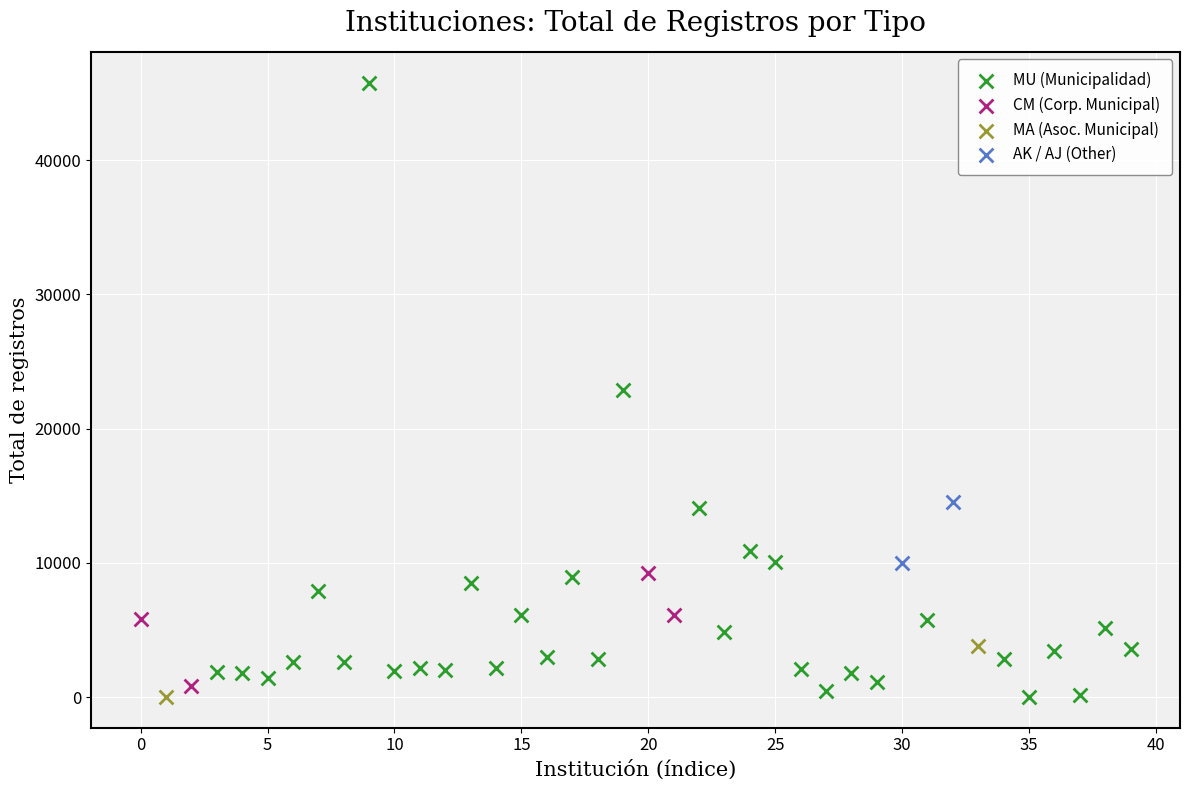

Which series has the largest Y range (max minus min)?

MU (Municipalidad)